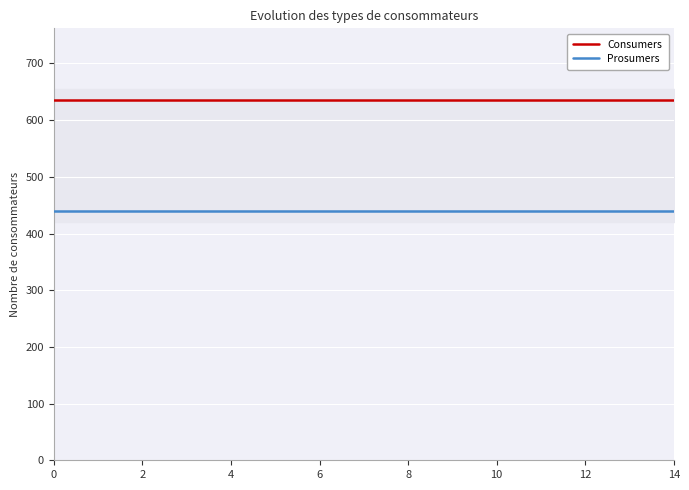

Reading left to right, what are all the values shown in this chart?

Consumers: 635	635	635	635	635	635	635	635	635	635	635	635	635	635	635
Prosumers: 440	440	440	440	440	440	440	440	440	440	440	440	440	440	440